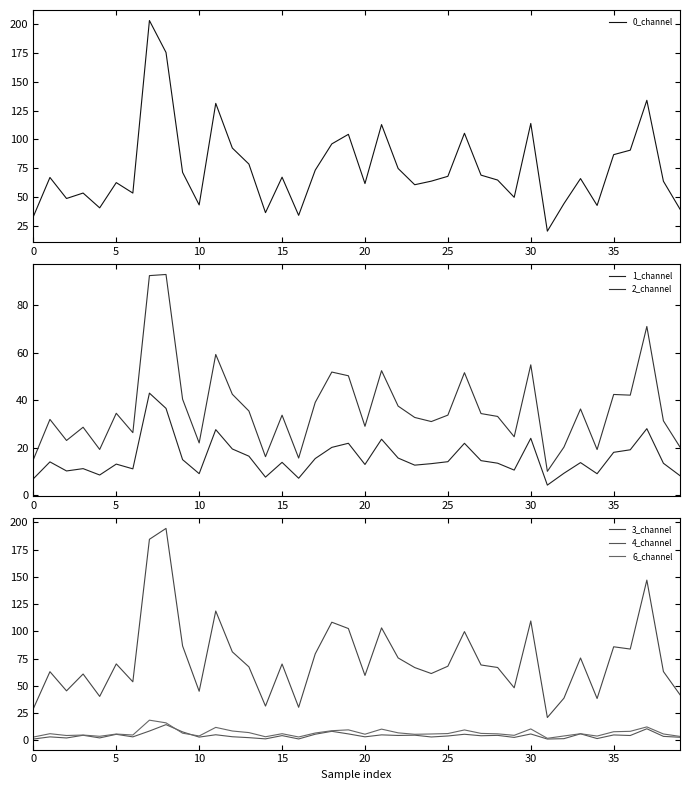

Where is 3_channel nearest to the value 107?

18